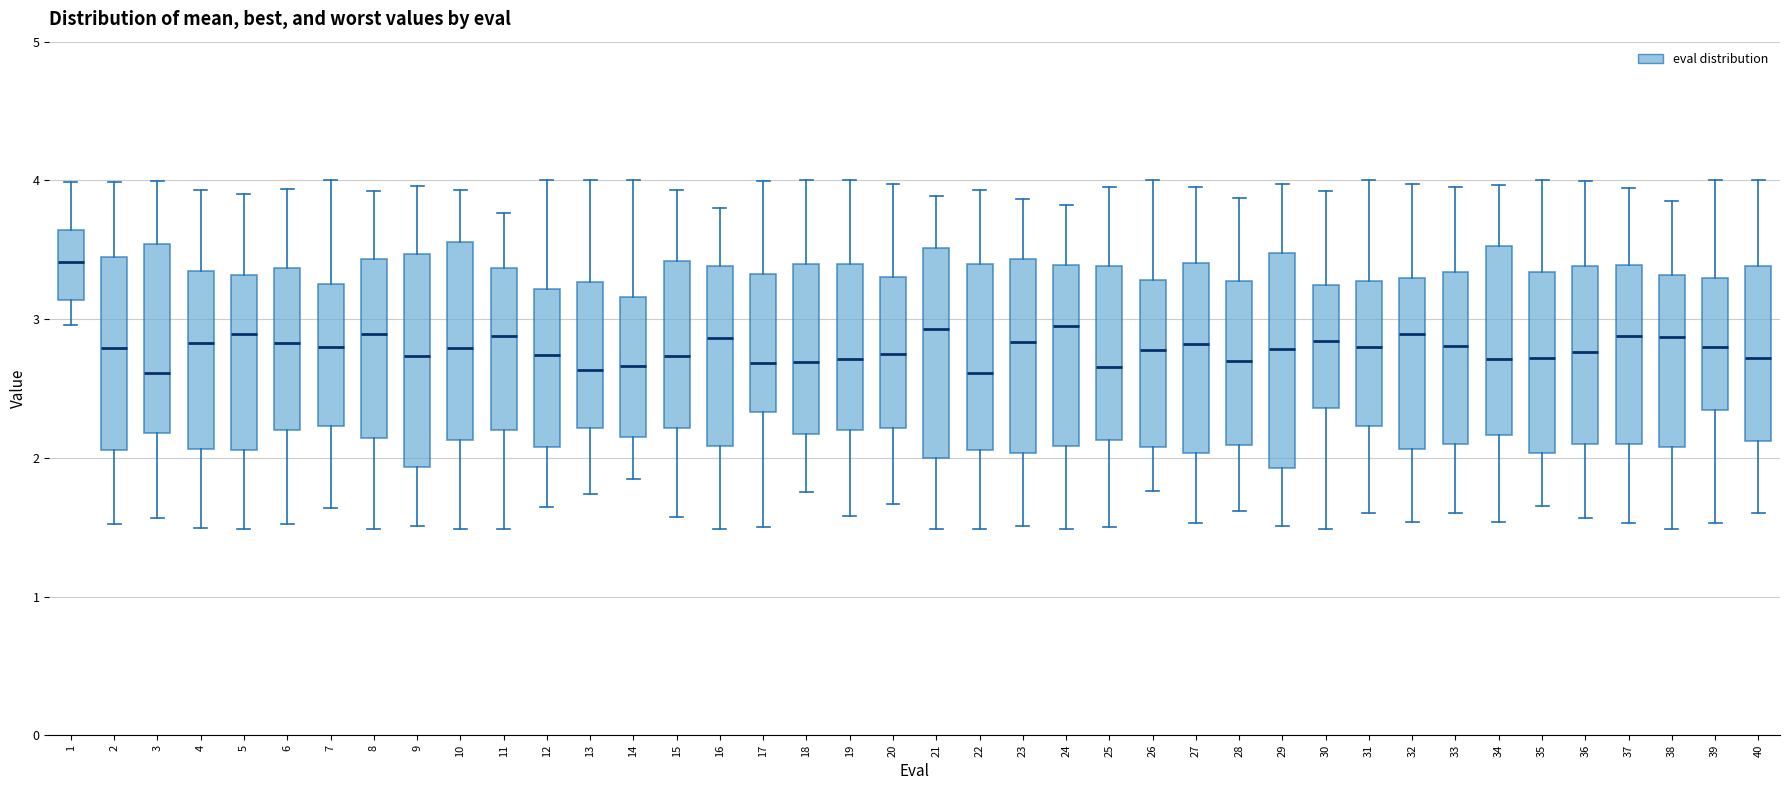

Reading left to right, transcribe this box plot: for each box, give where its median line is, the range the box spans, and where its two whiskers end, as read against the y-axis. The values are not printed on the chart, so give them approximately, as read against the axis.

1: median 3.4, box 3.1 to 3.6, whiskers 3.0 to 4.0
2: median 2.8, box 2.1 to 3.4, whiskers 1.5 to 4.0
3: median 2.6, box 2.2 to 3.5, whiskers 1.6 to 4.0
4: median 2.8, box 2.1 to 3.3, whiskers 1.5 to 3.9
5: median 2.9, box 2.1 to 3.3, whiskers 1.5 to 3.9
6: median 2.8, box 2.2 to 3.4, whiskers 1.5 to 3.9
7: median 2.8, box 2.2 to 3.2, whiskers 1.6 to 4.0
8: median 2.9, box 2.1 to 3.4, whiskers 1.5 to 3.9
9: median 2.7, box 1.9 to 3.5, whiskers 1.5 to 4.0
10: median 2.8, box 2.1 to 3.6, whiskers 1.5 to 3.9
11: median 2.9, box 2.2 to 3.4, whiskers 1.5 to 3.8
12: median 2.7, box 2.1 to 3.2, whiskers 1.6 to 4.0
13: median 2.6, box 2.2 to 3.3, whiskers 1.7 to 4.0
14: median 2.7, box 2.1 to 3.2, whiskers 1.8 to 4.0
15: median 2.7, box 2.2 to 3.4, whiskers 1.6 to 3.9
16: median 2.9, box 2.1 to 3.4, whiskers 1.5 to 3.8
17: median 2.7, box 2.3 to 3.3, whiskers 1.5 to 4.0
18: median 2.7, box 2.2 to 3.4, whiskers 1.8 to 4.0
19: median 2.7, box 2.2 to 3.4, whiskers 1.6 to 4.0
20: median 2.7, box 2.2 to 3.3, whiskers 1.7 to 4.0
21: median 2.9, box 2.0 to 3.5, whiskers 1.5 to 3.9
22: median 2.6, box 2.1 to 3.4, whiskers 1.5 to 3.9
23: median 2.8, box 2.0 to 3.4, whiskers 1.5 to 3.9
24: median 2.9, box 2.1 to 3.4, whiskers 1.5 to 3.8
25: median 2.7, box 2.1 to 3.4, whiskers 1.5 to 4.0
26: median 2.8, box 2.1 to 3.3, whiskers 1.8 to 4.0
27: median 2.8, box 2.0 to 3.4, whiskers 1.5 to 4.0
28: median 2.7, box 2.1 to 3.3, whiskers 1.6 to 3.9
29: median 2.8, box 1.9 to 3.5, whiskers 1.5 to 4.0
30: median 2.8, box 2.4 to 3.2, whiskers 1.5 to 3.9
31: median 2.8, box 2.2 to 3.3, whiskers 1.6 to 4.0
32: median 2.9, box 2.1 to 3.3, whiskers 1.5 to 4.0
33: median 2.8, box 2.1 to 3.3, whiskers 1.6 to 4.0
34: median 2.7, box 2.2 to 3.5, whiskers 1.5 to 4.0
35: median 2.7, box 2.0 to 3.3, whiskers 1.7 to 4.0
36: median 2.8, box 2.1 to 3.4, whiskers 1.6 to 4.0
37: median 2.9, box 2.1 to 3.4, whiskers 1.5 to 3.9
38: median 2.9, box 2.1 to 3.3, whiskers 1.5 to 3.8
39: median 2.8, box 2.3 to 3.3, whiskers 1.5 to 4.0
40: median 2.7, box 2.1 to 3.4, whiskers 1.6 to 4.0